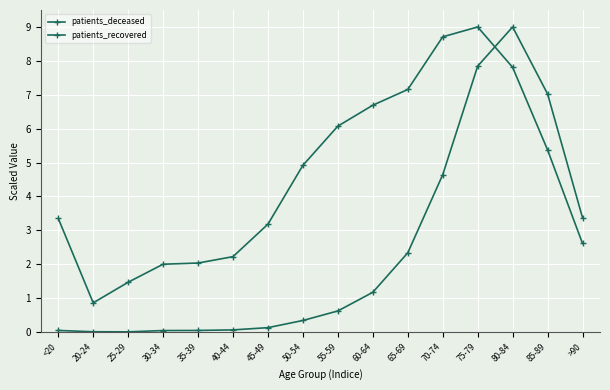

How many lines are shown in the chart?

2